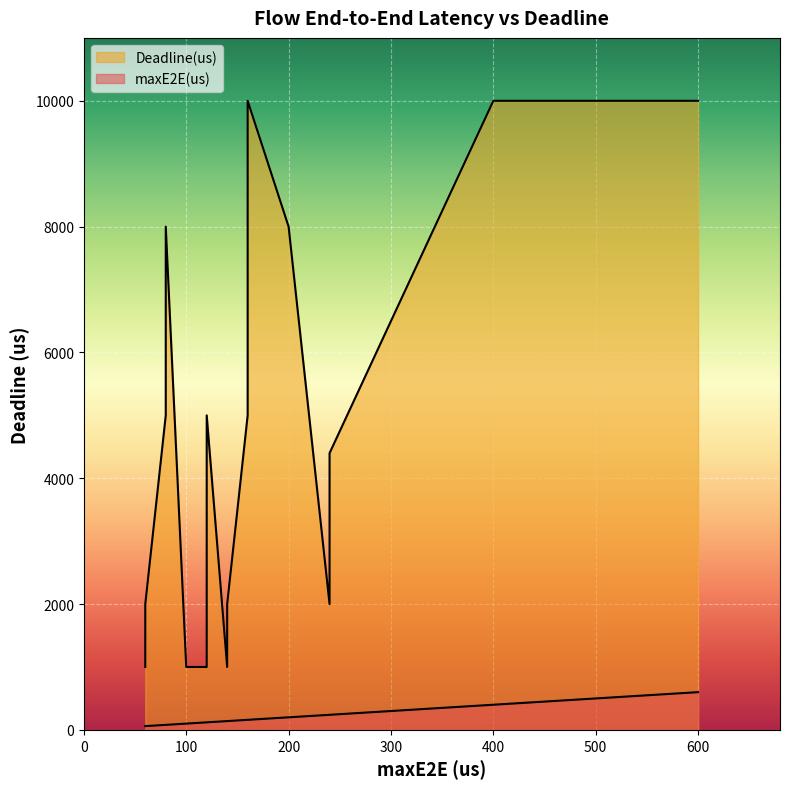

True or false: maxE2E(us) and Deadline(us) cross at least once.

False